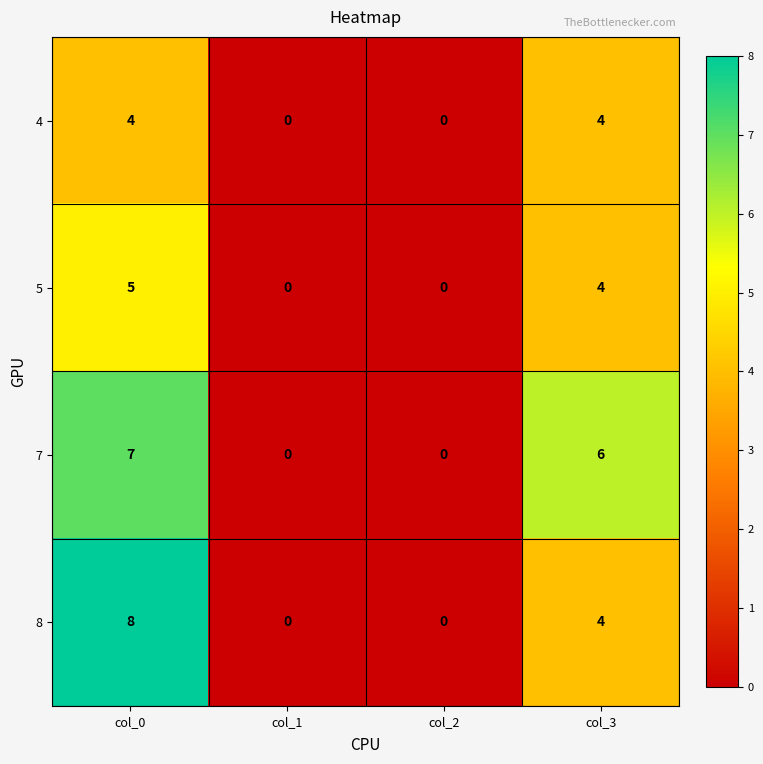

Rank the series by their maximum value, from lowest to highest.

4, 5, 7, 8